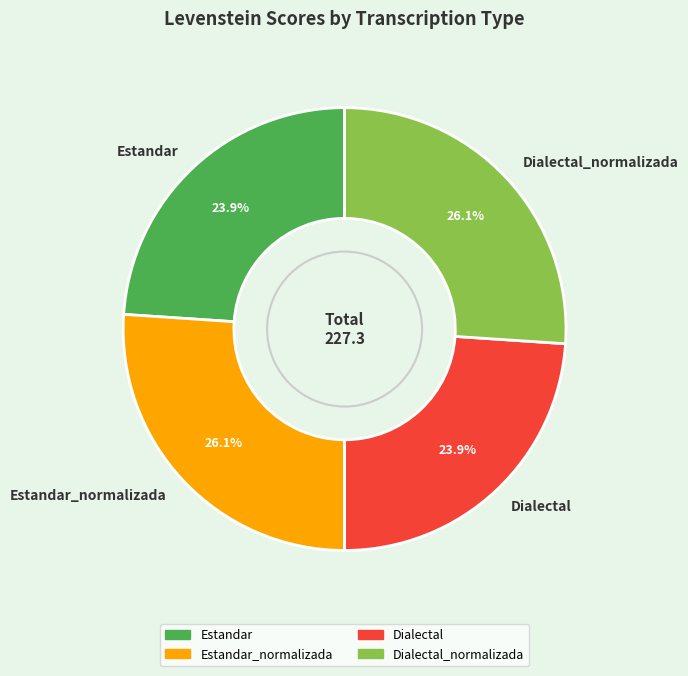

Count the number of slices in the pie.

4